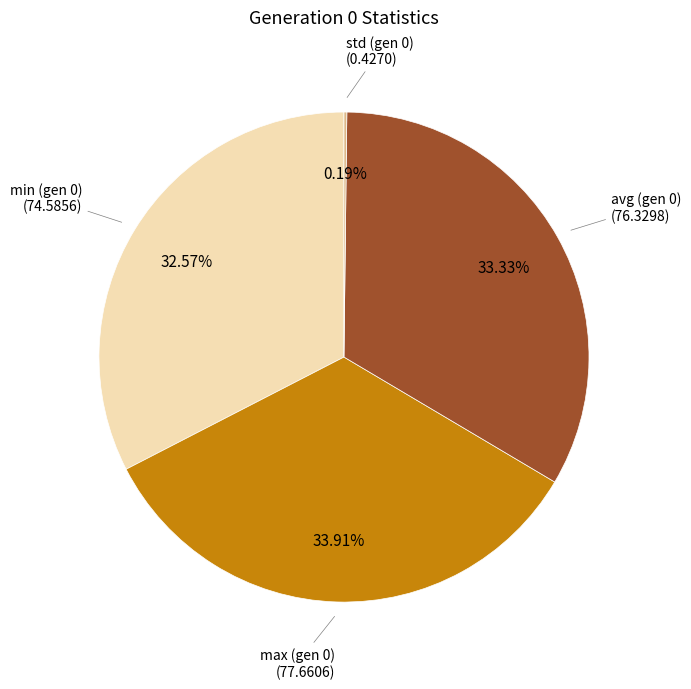

To the nearest percent, what is the difference between the largest and smallest slice percentages?

34%